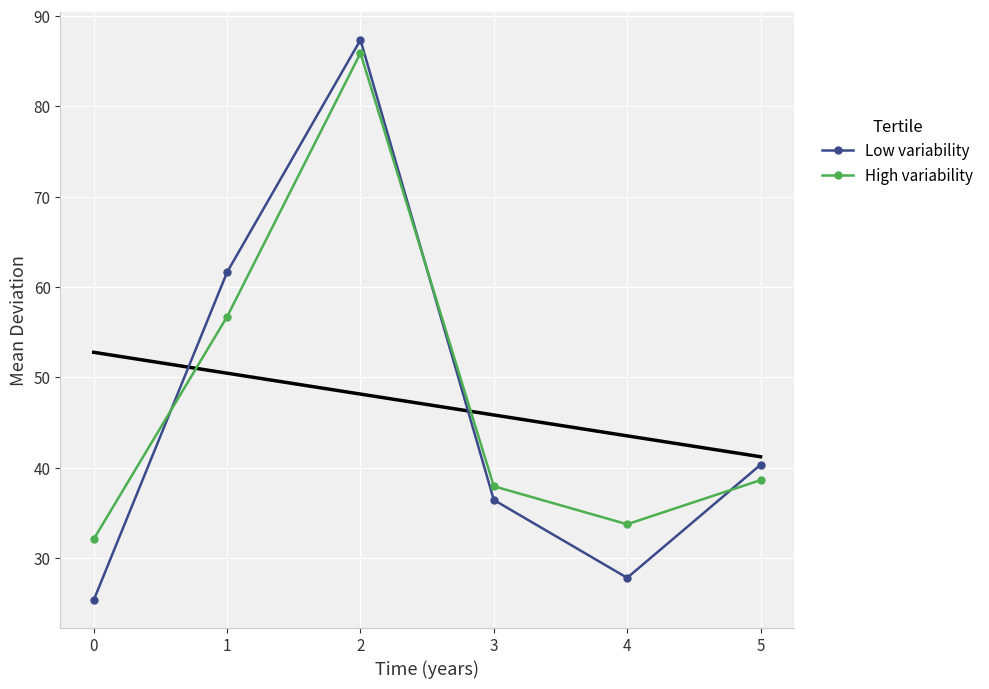

What is the difference between the High variability values at 0 and 3?

5.8